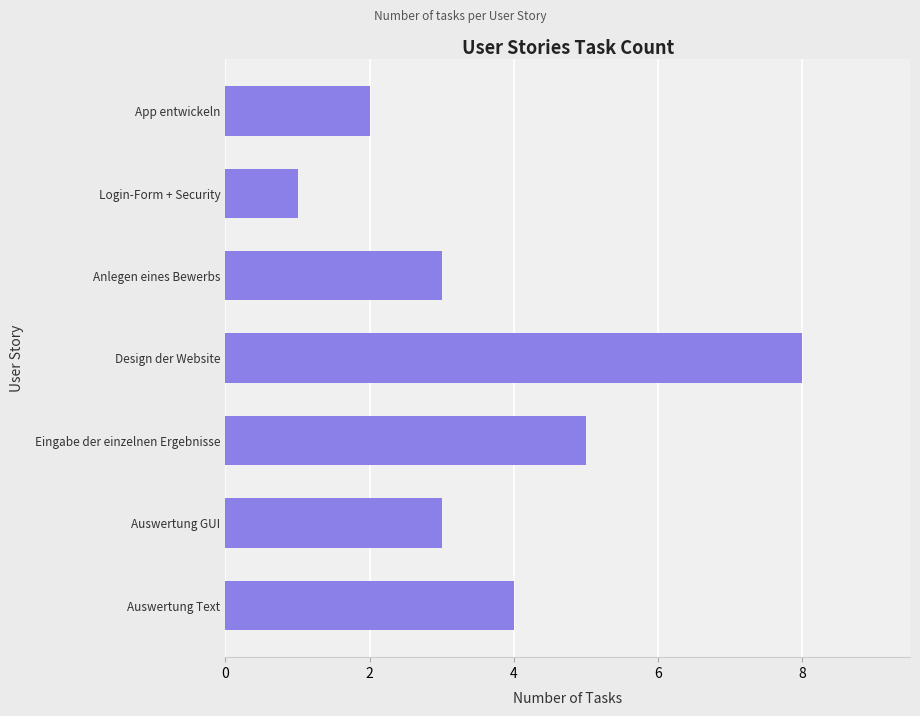

Between Anlegen eines Bewerbs and Auswertung Text, which is larger?

Auswertung Text